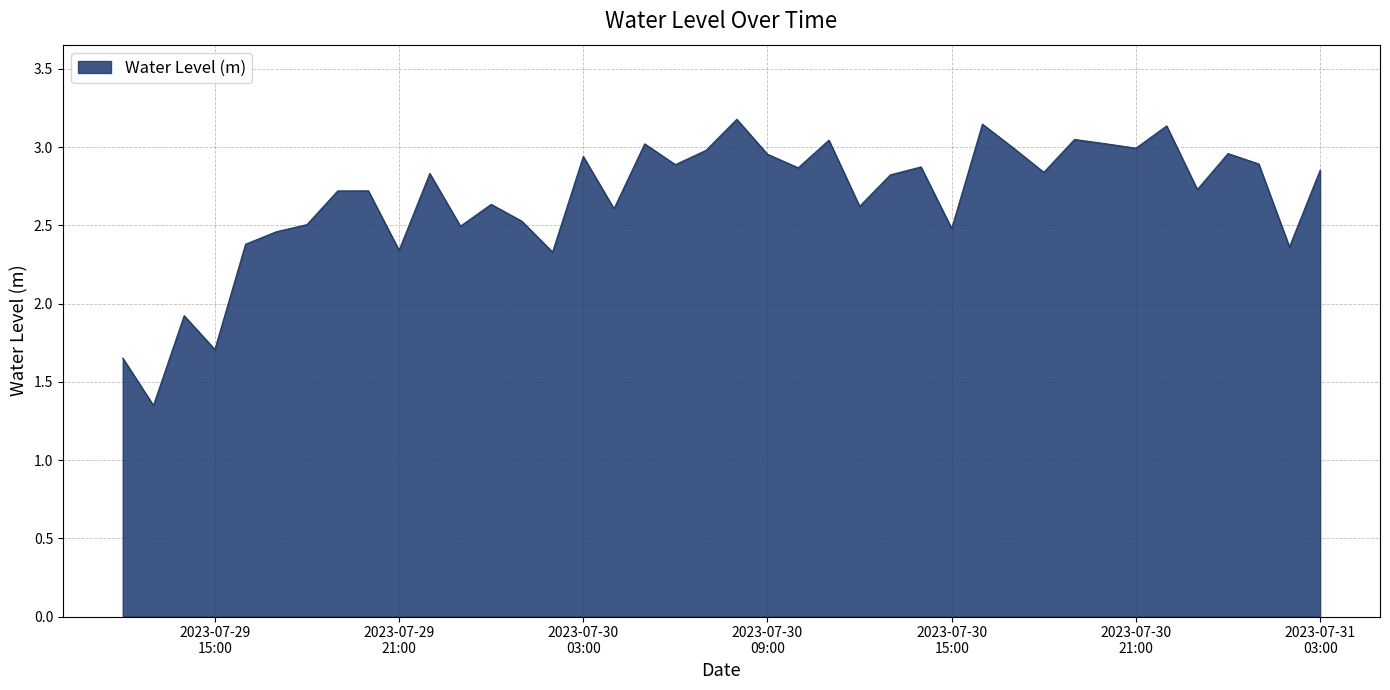

At which label does the data first exceed 2?

2023-07-29 16:00:00